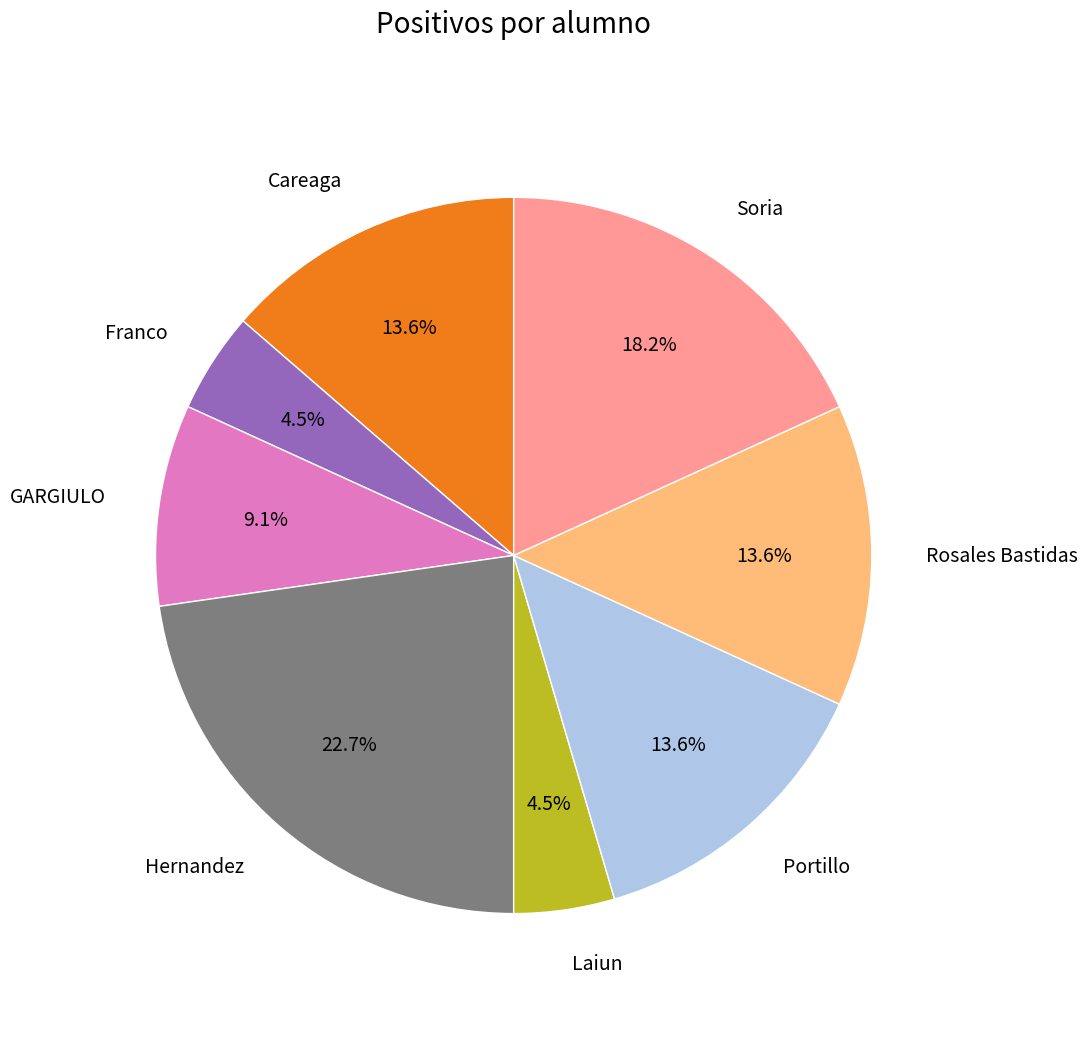

Does any single category account for the majority?

No